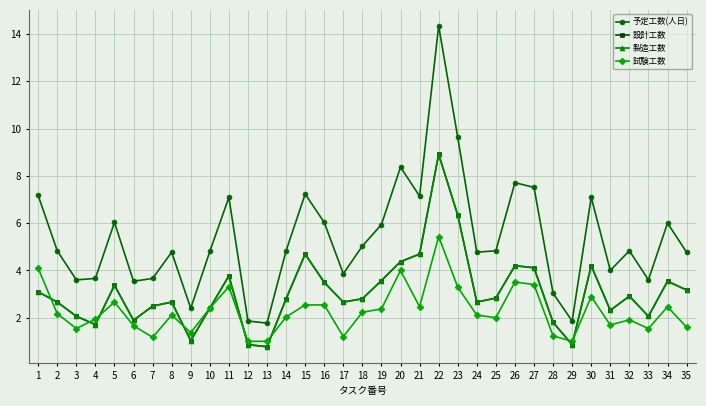

True or false: 予定工数(人日) and 試験工数 intersect in this chart.

False